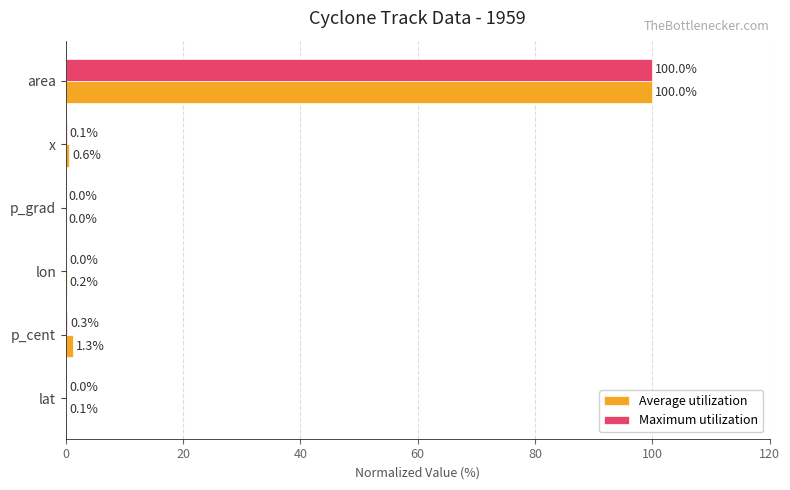

At which category is the sum across all series the highest?

area